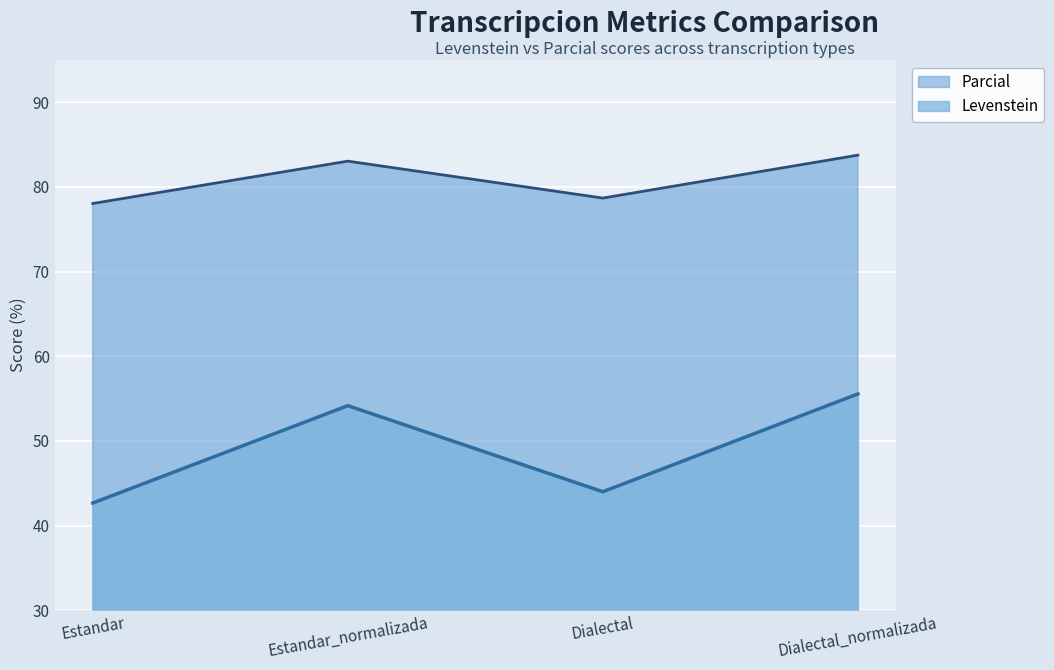

At which category is the sum across all series the highest?

Dialectal_normalizada